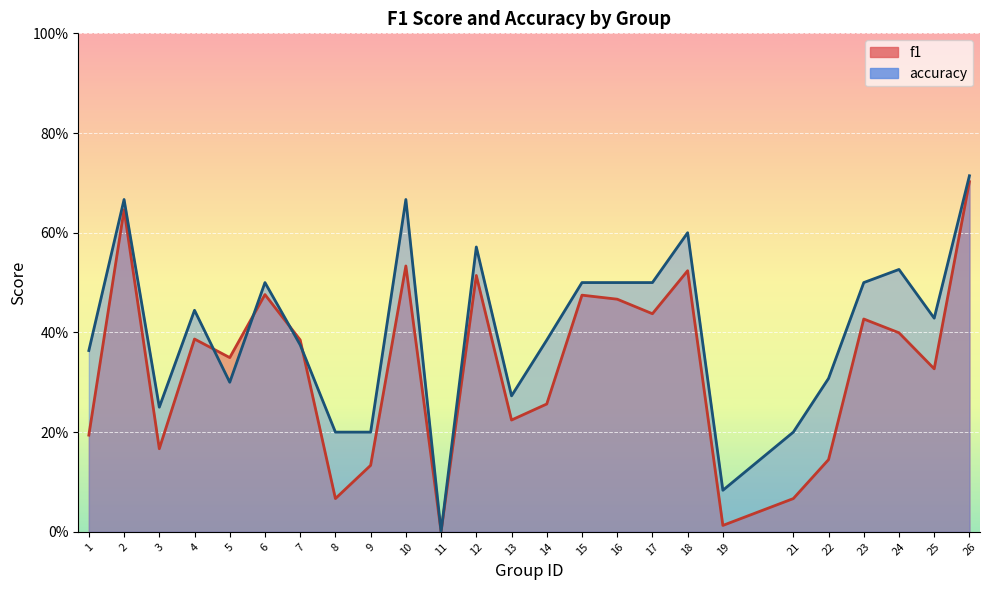

Which category has the lowest value in the accuracy series?

11